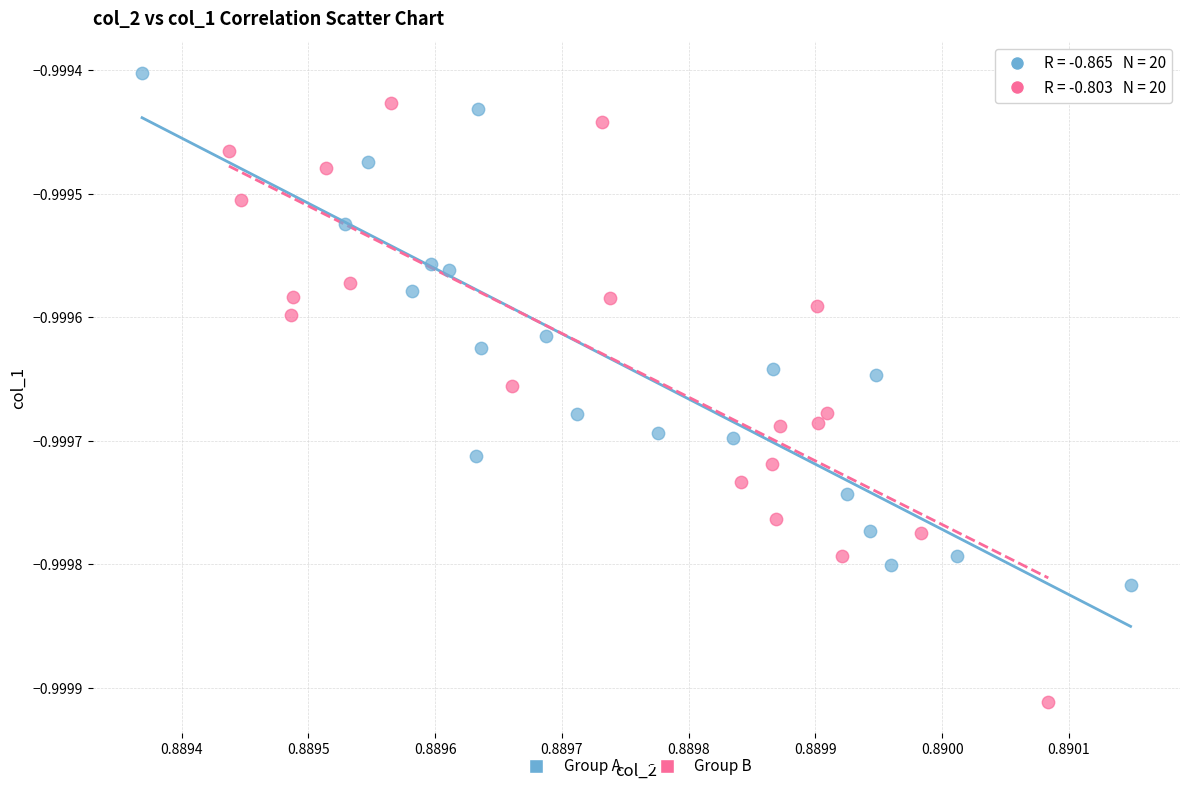

Which series has the largest Y range (max minus min)?

Group B